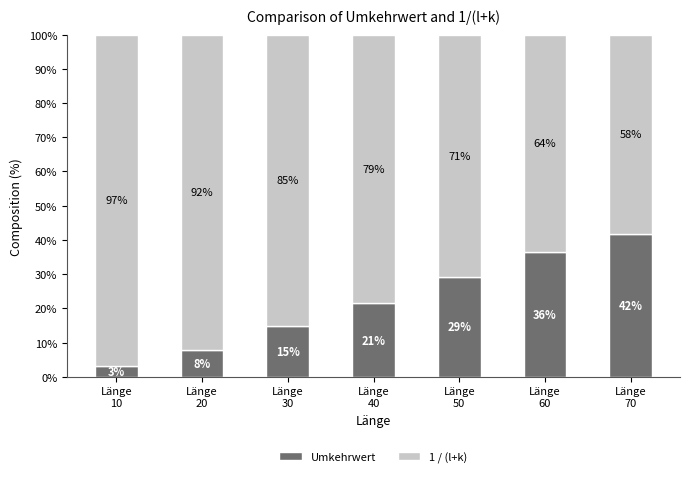

What are all the series names shown in the legend?

Umkehrwert, 1 / (l+k)